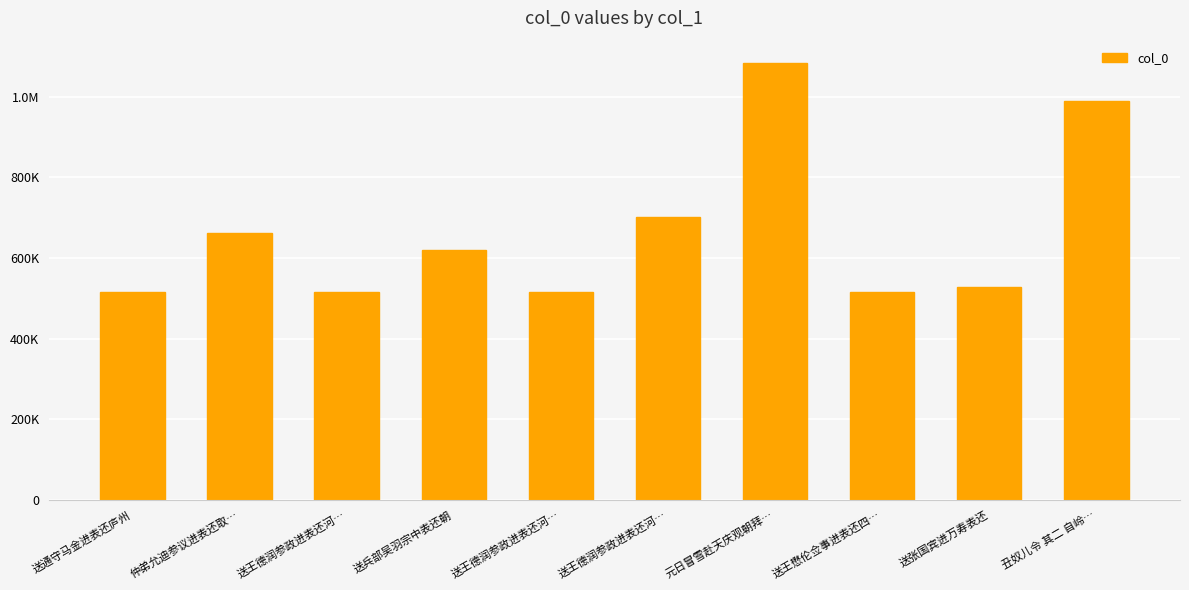

At which label does the data first exceed 620378?

仲弟允迪参议进表还取…